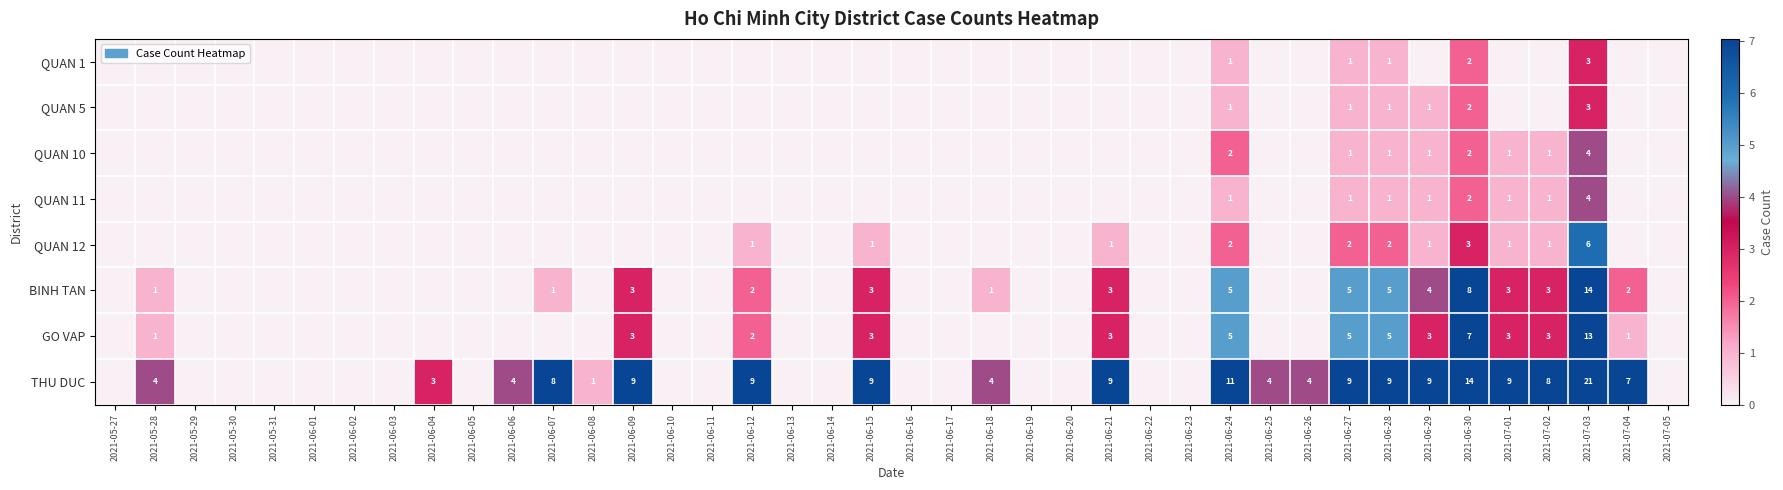

The value of THU DUC at 2021-06-09 is 9. True or false?

True